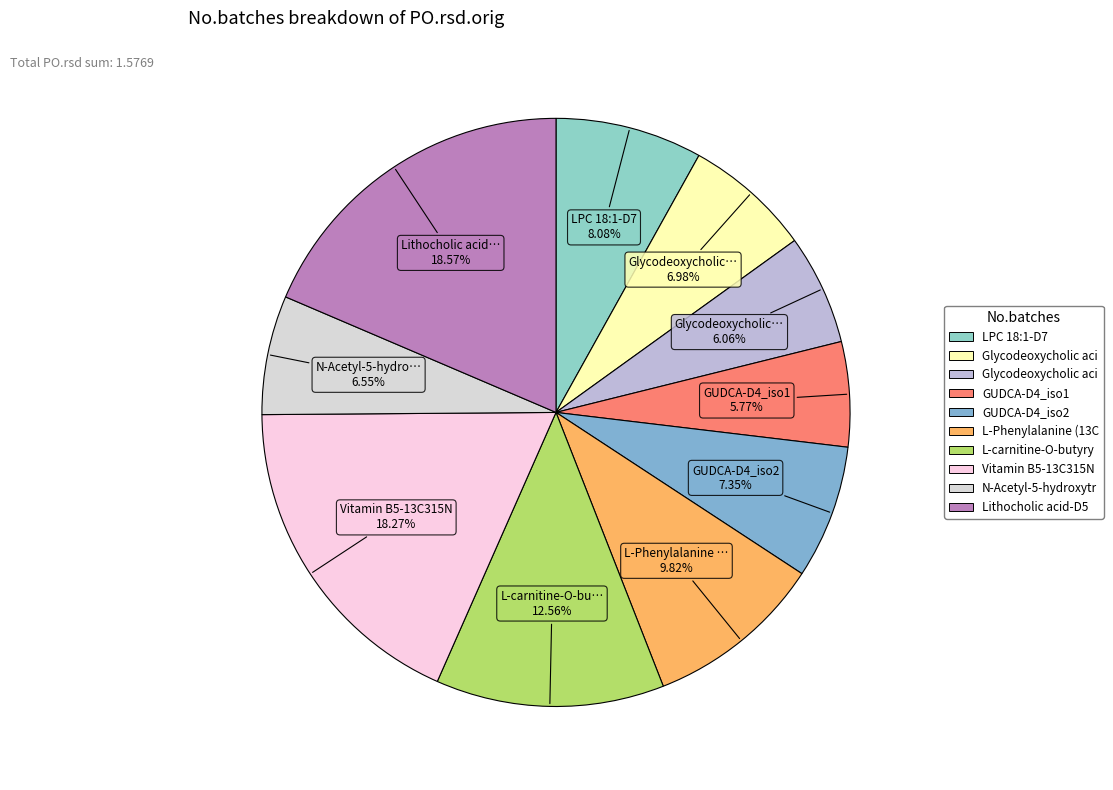

How many segments does this pie chart have?

10